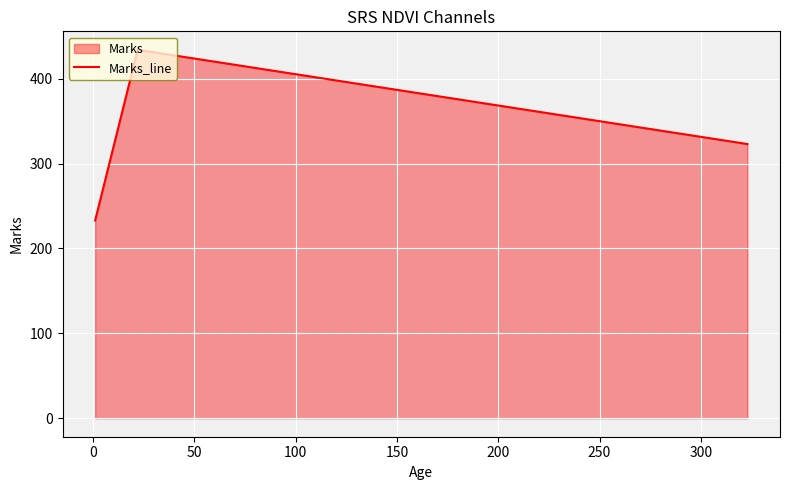

What is the smallest value displayed?

233